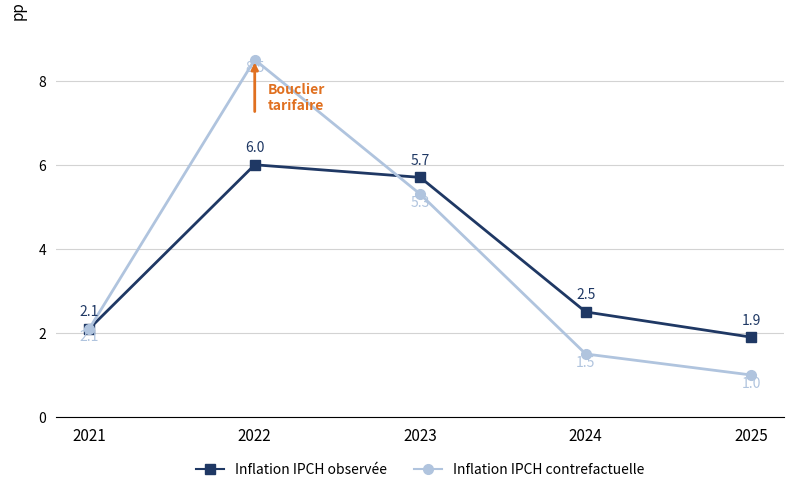

What is the value of the Inflation IPCH observée point at the 3rd from the left?

5.7